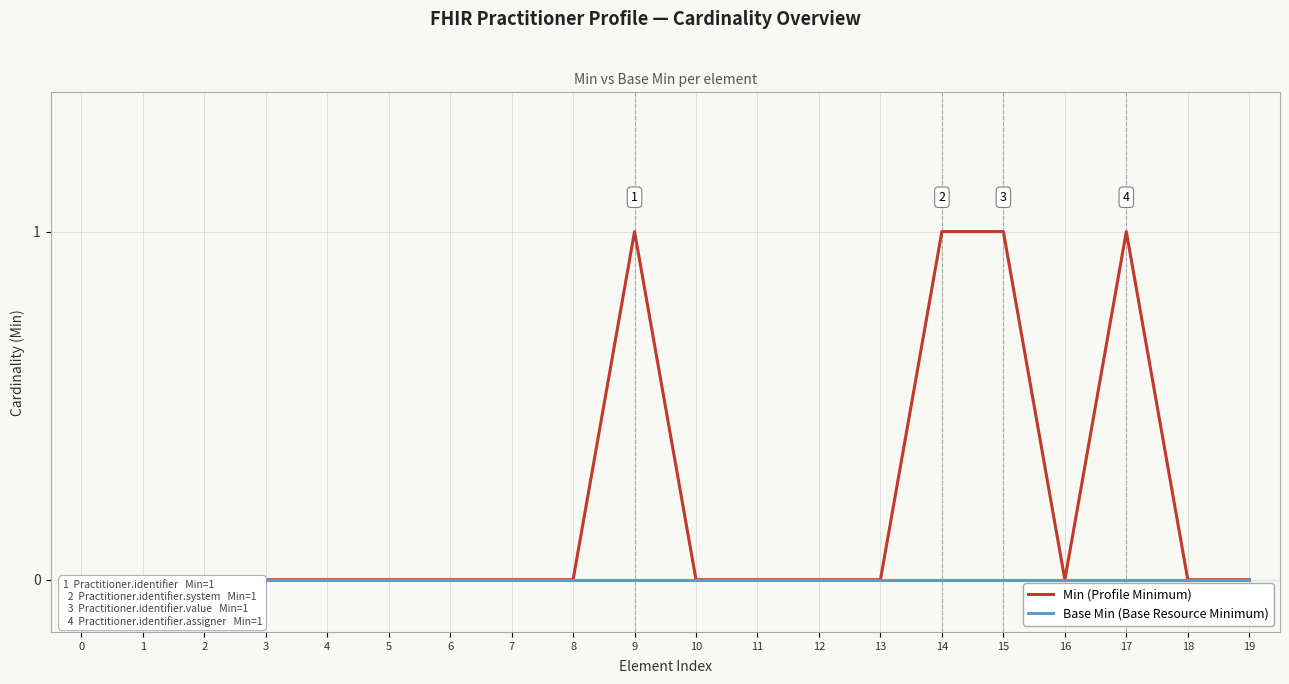

True or false: Base Min (Base Resource Minimum) and Min (Profile Minimum) intersect in this chart.

False